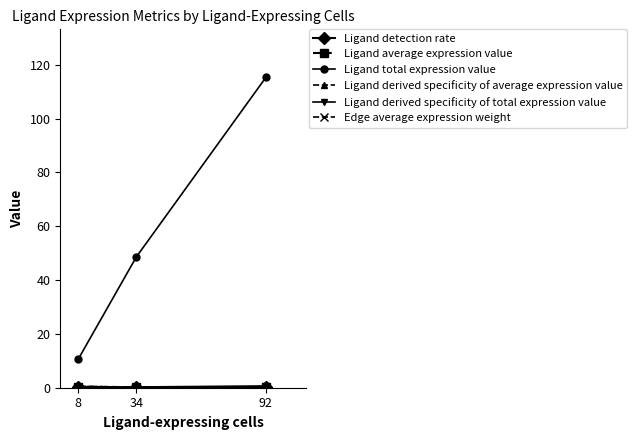

At which category is the sum across all series the highest?

92